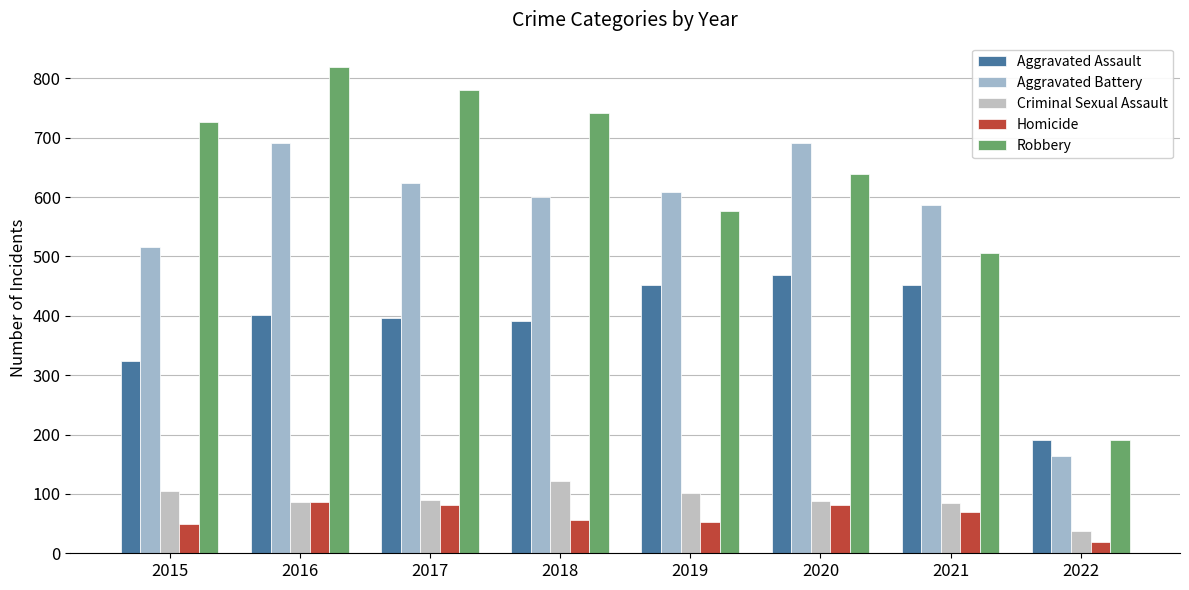

What is the total value across all series at 2019?

1792